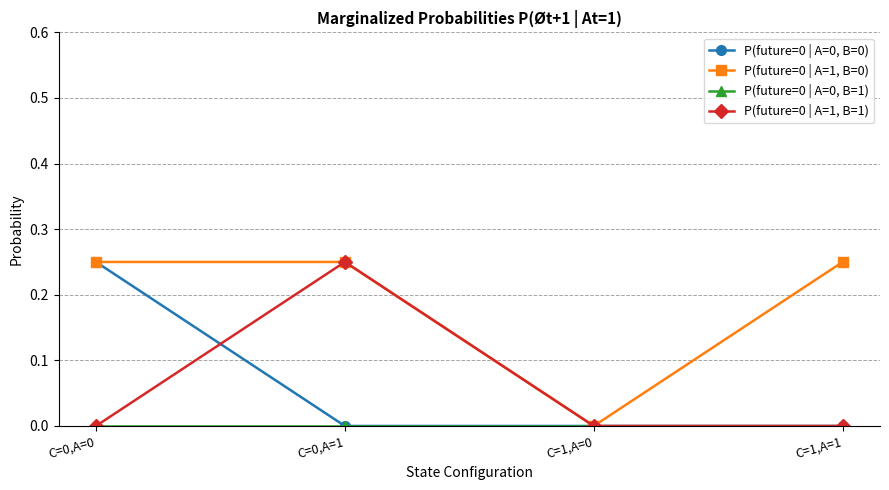

What is the total value across all series at C=0,A=0?

0.5